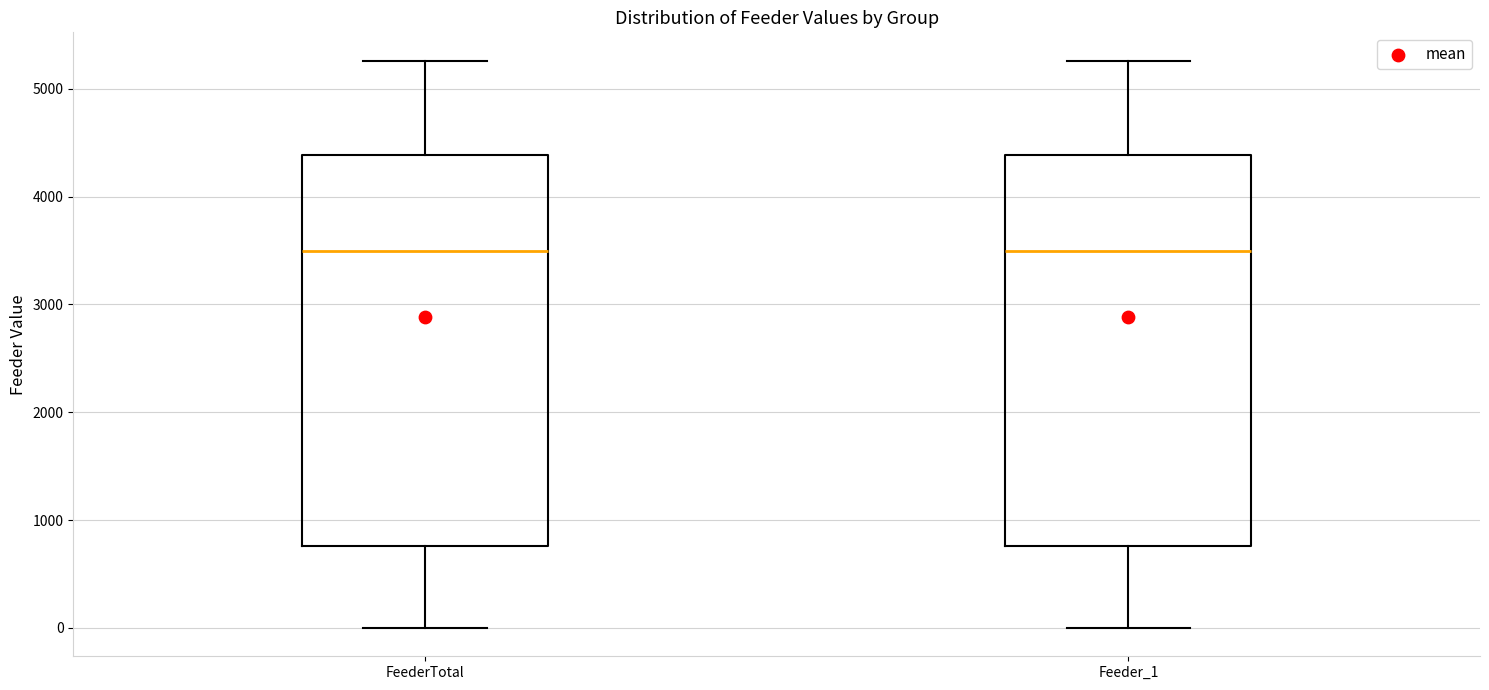

Reading left to right, transcribe this box plot: for each box, give where its median line is, the range the box spans, and where its two whiskers end, as read against the y-axis. The values are not printed on the chart, so give them approximately, as read against the axis.

FeederTotal: median 3500, box 800 to 4400, whiskers 0 to 5300
Feeder_1: median 3500, box 800 to 4400, whiskers 0 to 5300